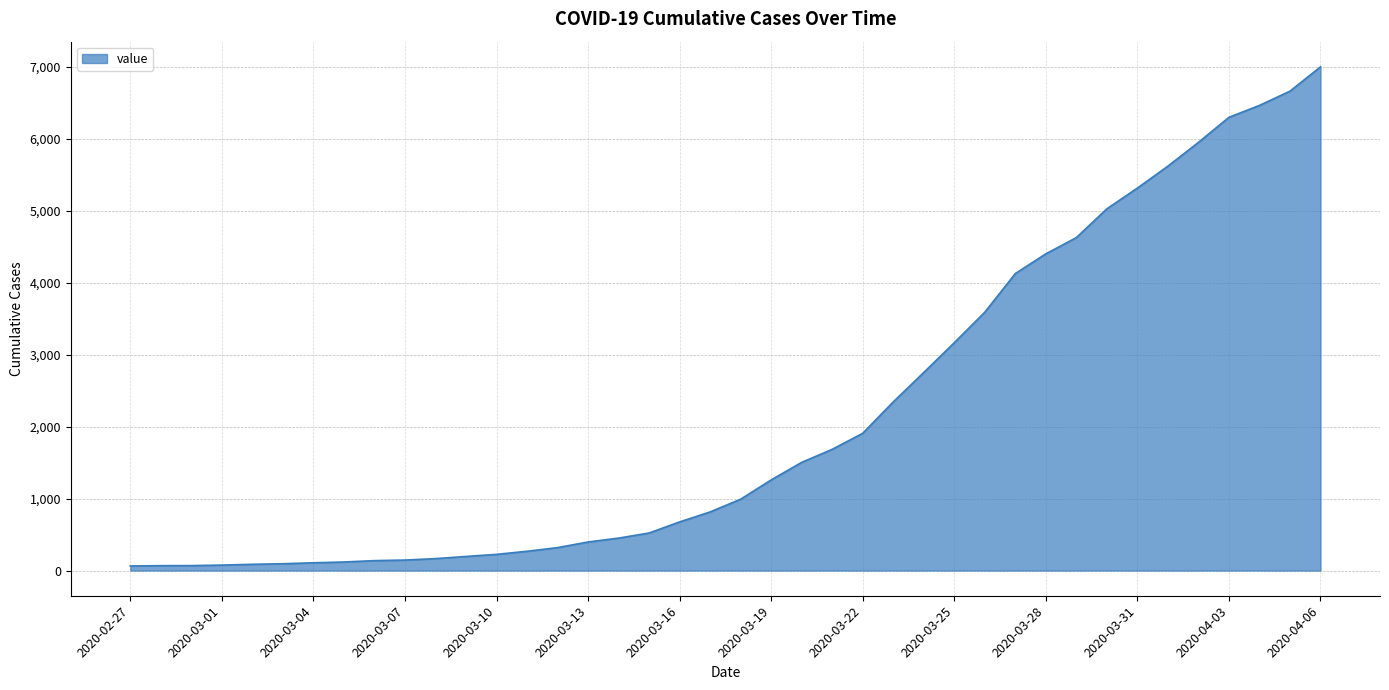

Does the chart have visible grid lines?

Yes